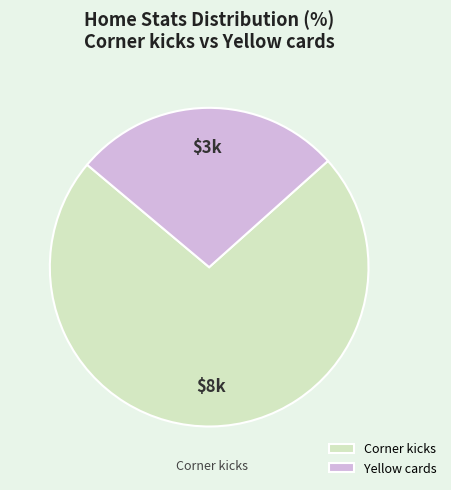

Rank the categories by value from highest to lowest.

Corner kicks, Yellow cards